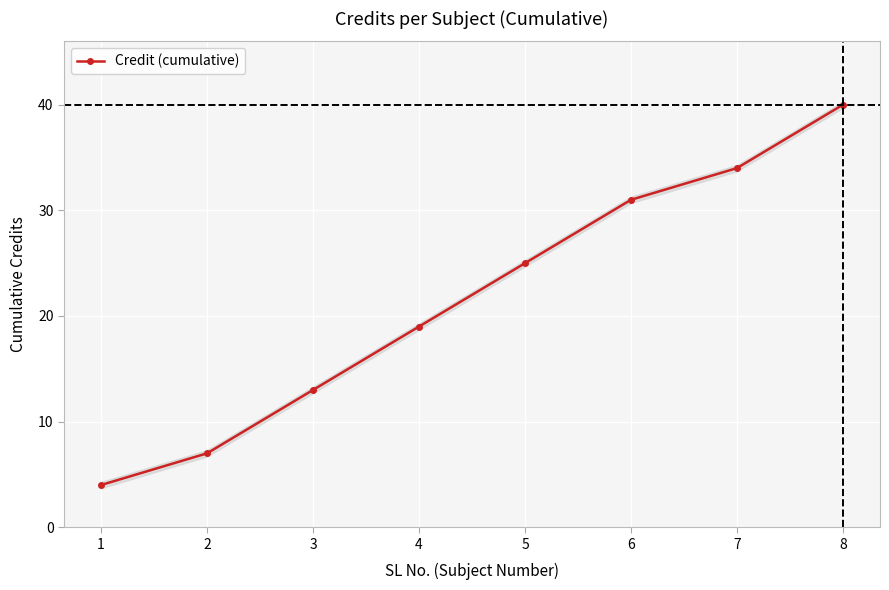

What is the smallest value displayed?

4